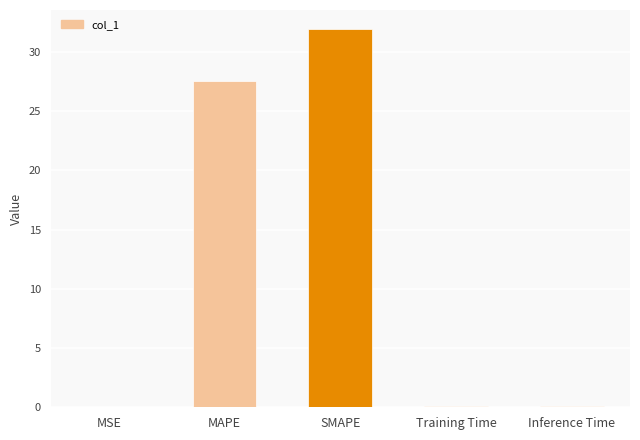

Is it true that the value at MAPE is 6.2?

False